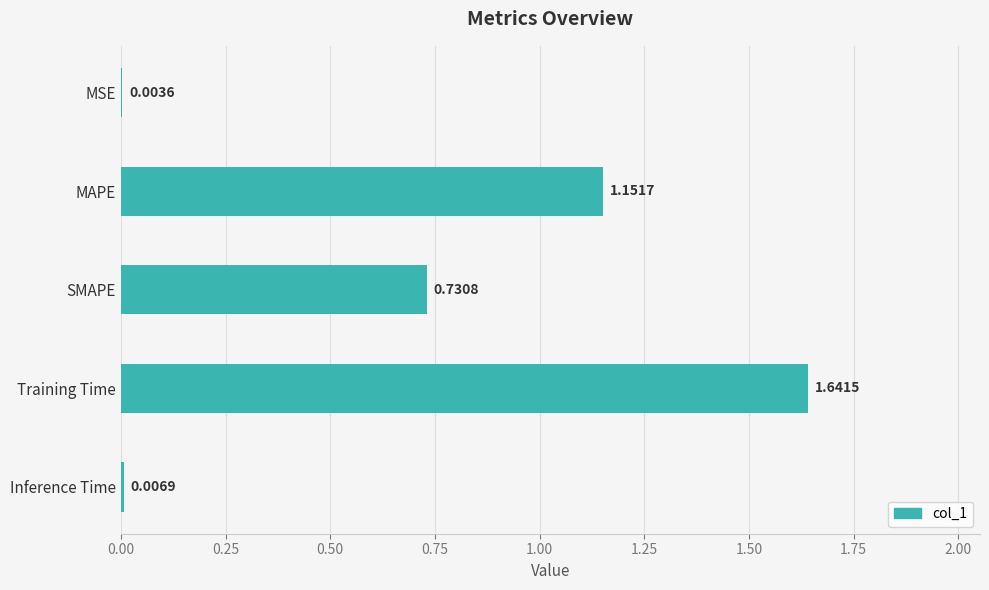

Does the chart contain stacked bars?

No